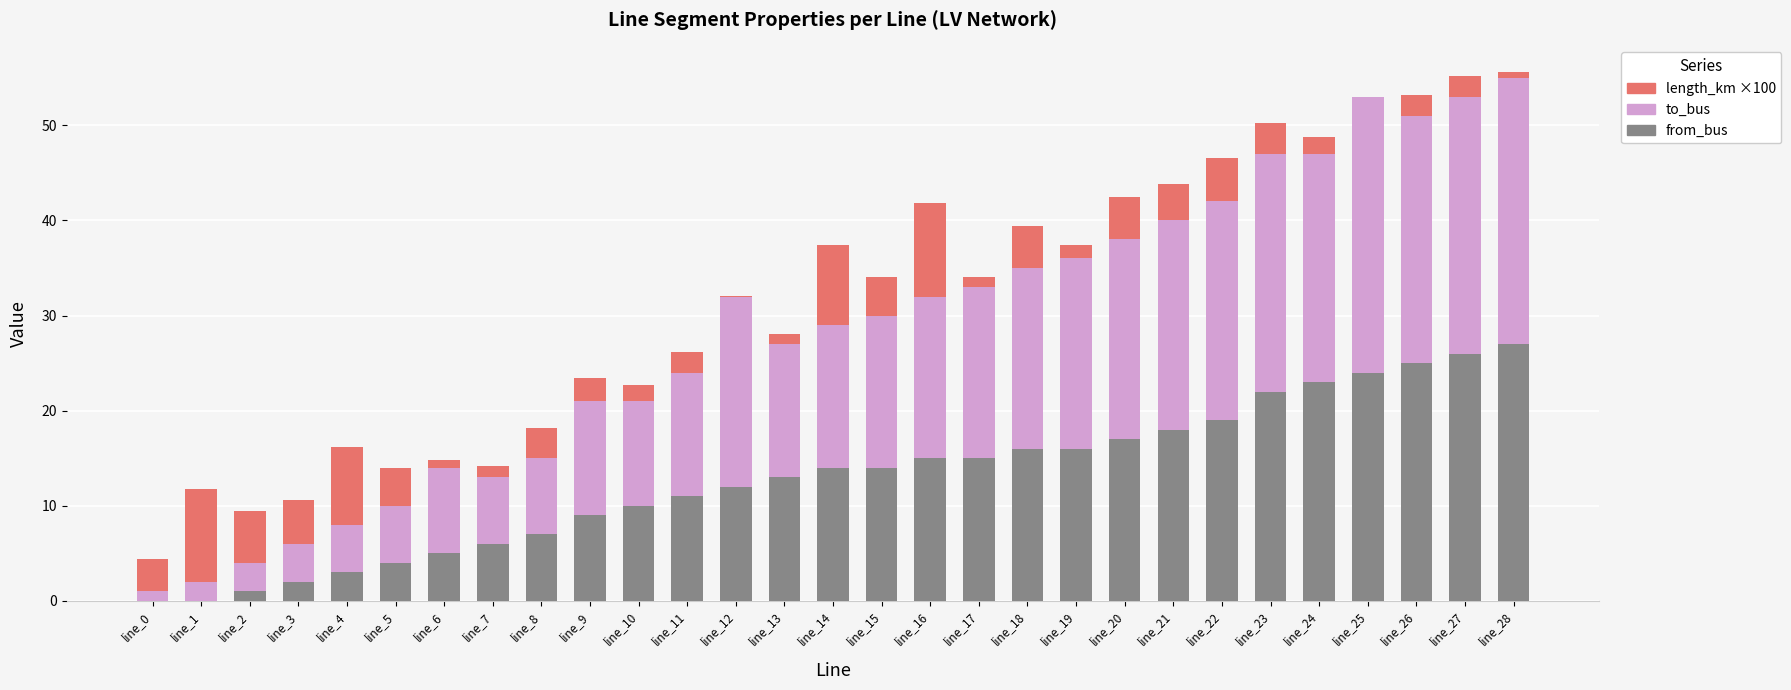

What is the sum of all from_bus values?

374.0